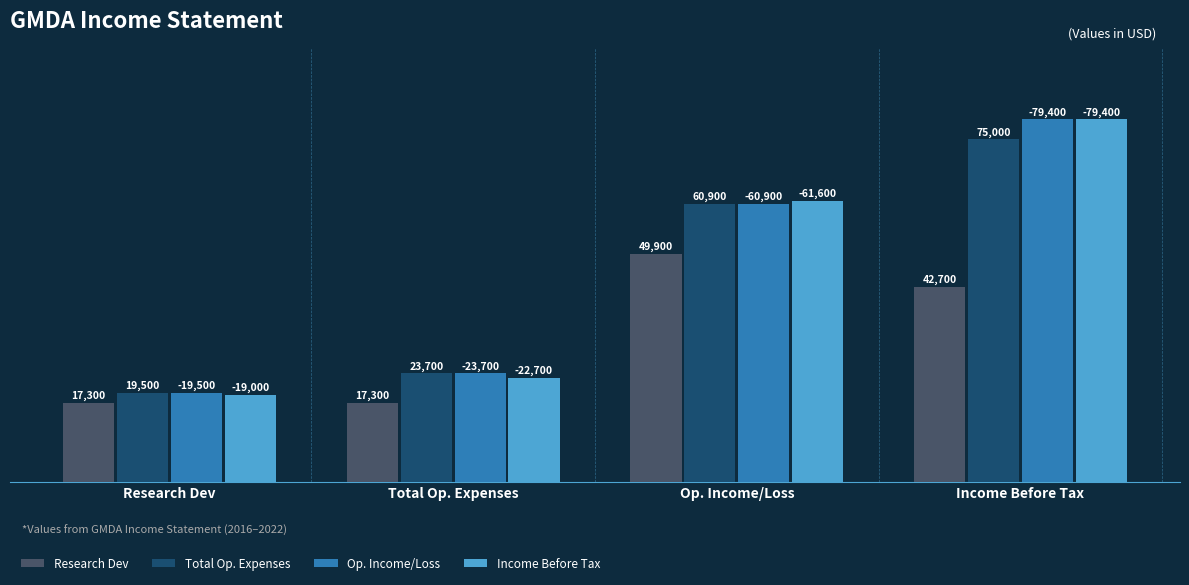

Count the number of categories in the chart.

4